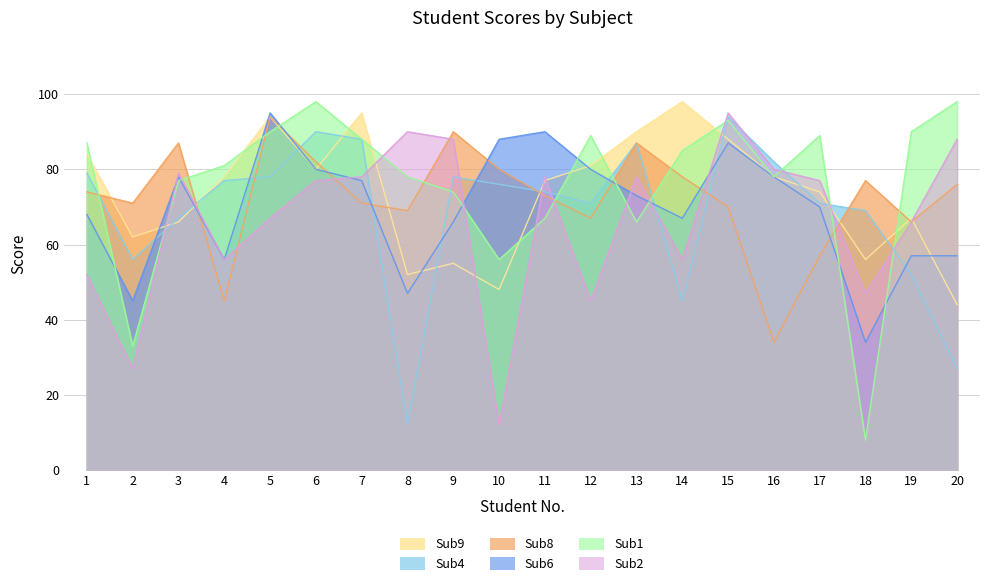

Rank the categories by Sub9 value from highest to lowest.

14, 7, 5, 13, 15, 1, 12, 6, 4, 16, 11, 17, 19, 3, 2, 18, 9, 8, 10, 20